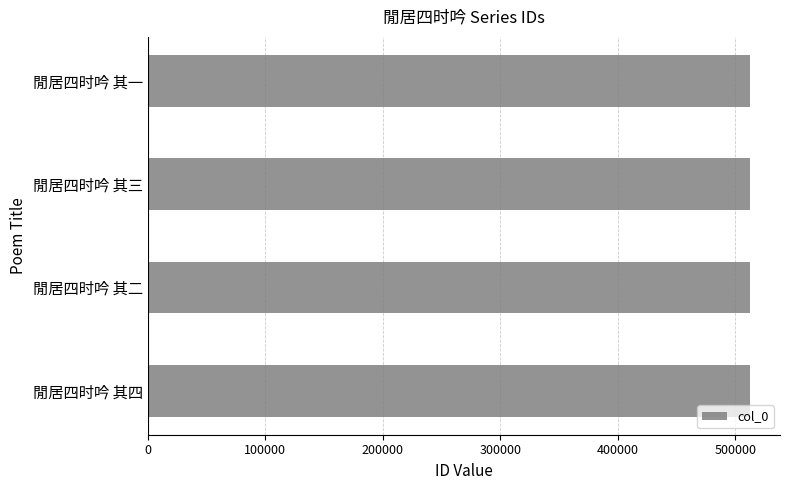

What is the approximate value at 閒居四时吟 其一?

512462